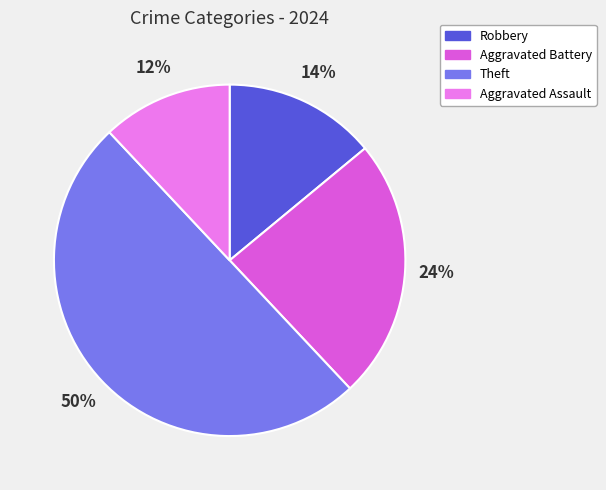

Count the number of slices in the pie.

4